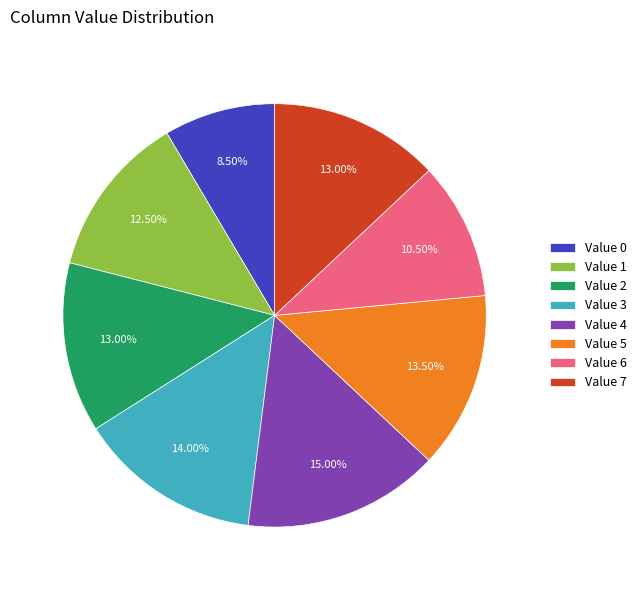

Do Value 2 and Value 0 together represent more than half of the pie?

No